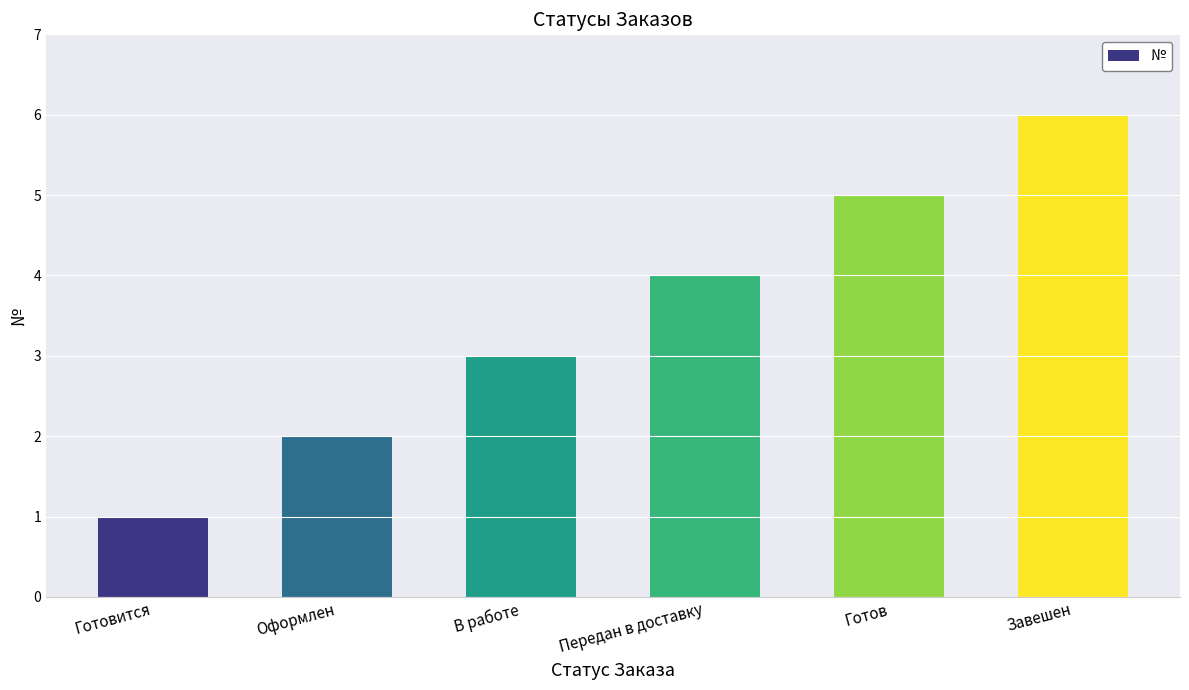

List the labels in order of value, largest first.

Завешен, Готов, Передан в доставку, В работе, Оформлен, Готовится